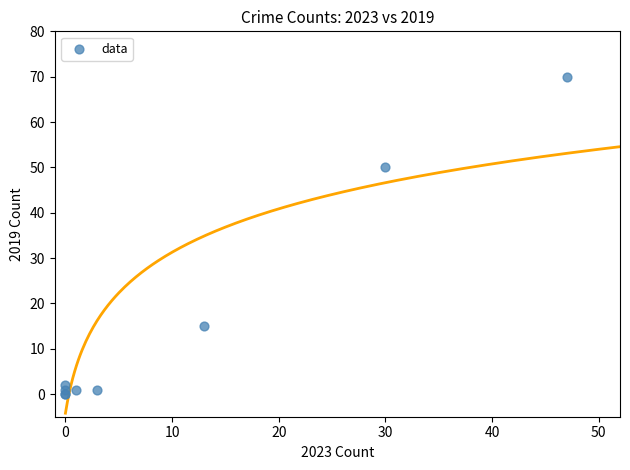

What Y value in the scatter plot is closest to 35?

50